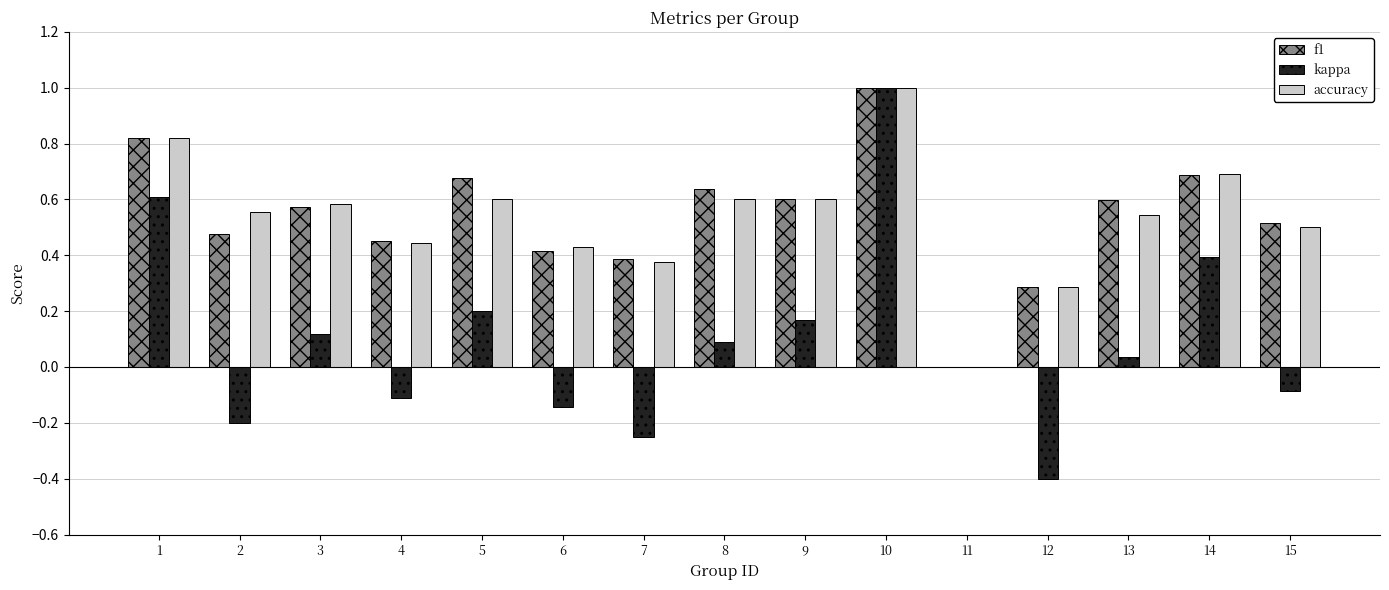

The value of accuracy at 15 is 0.7. True or false?

False